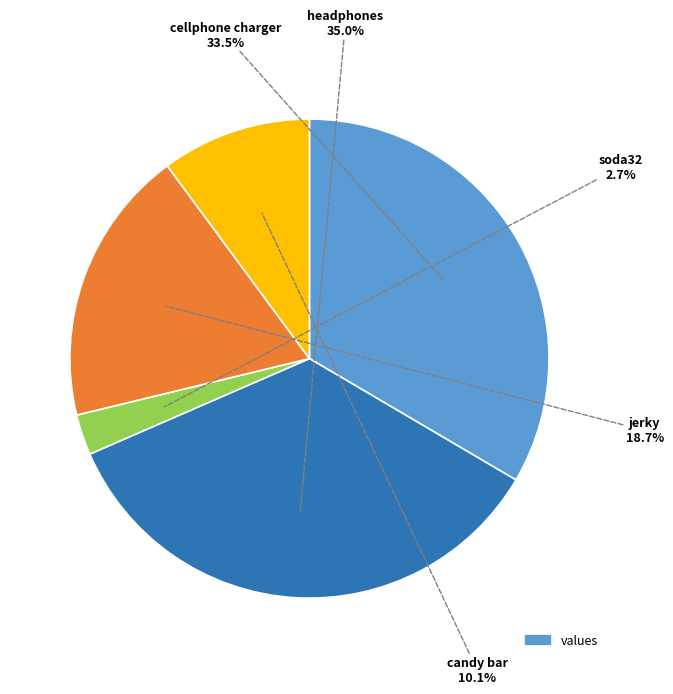

Is there any slice that represents more than half of the pie?

No